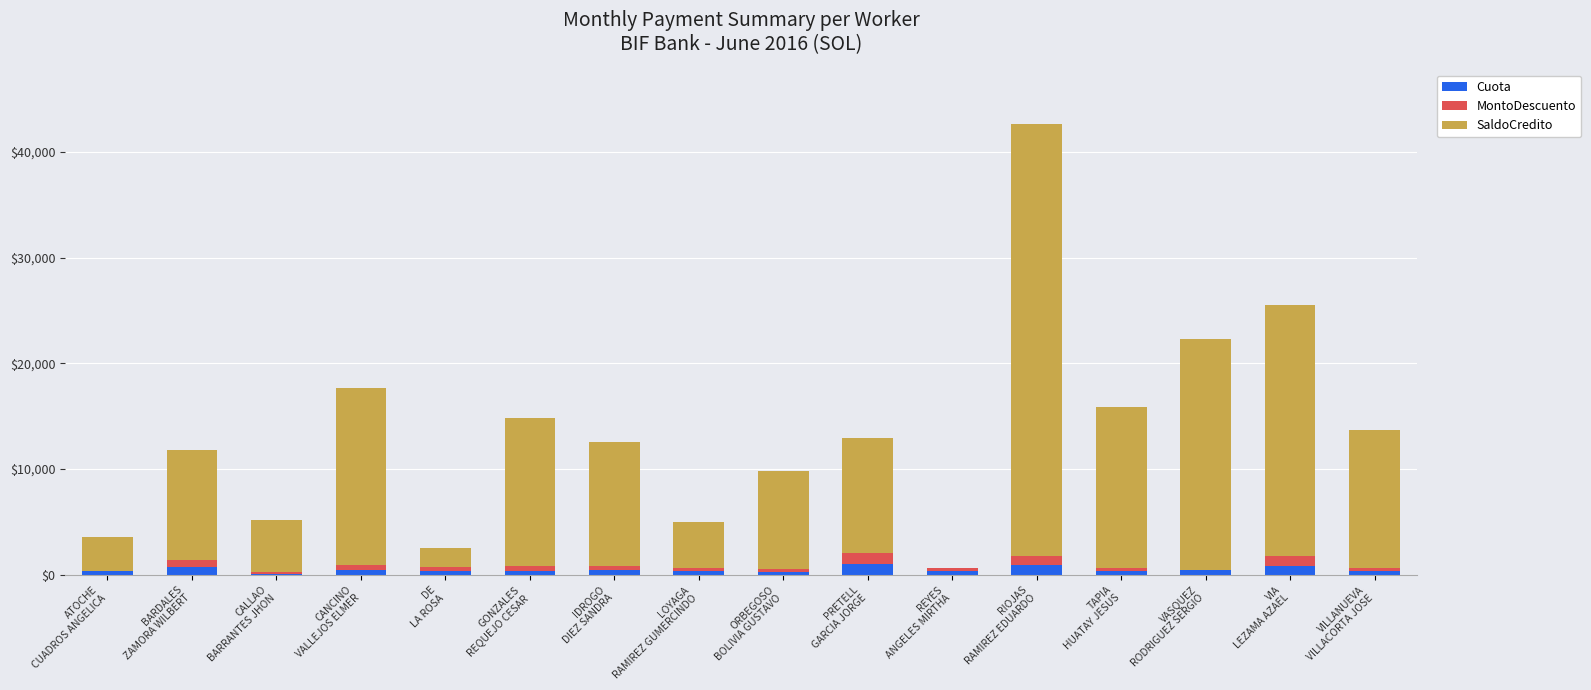

How many categories are shown in the chart?

16